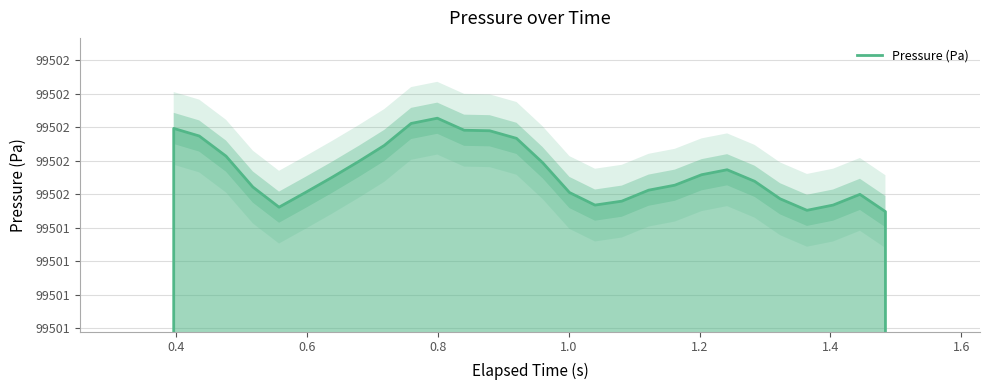

How many lines are shown in the chart?

1